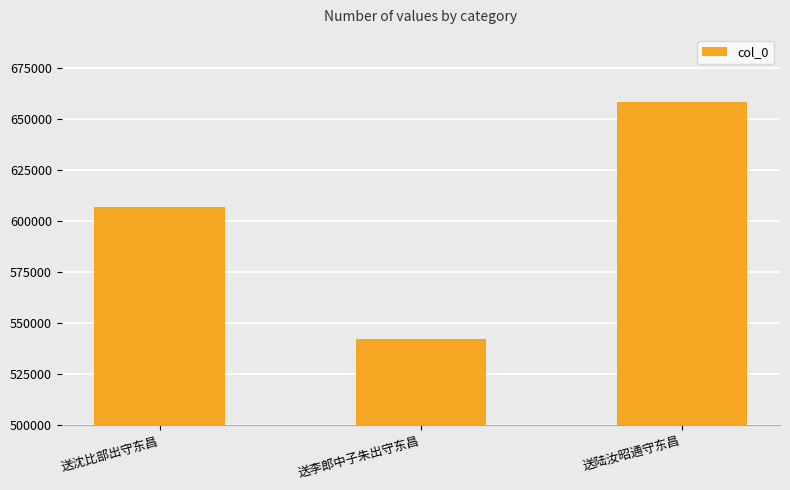

Reading left to right, transcribe all the data shown in this chart.

607204	542352	658407